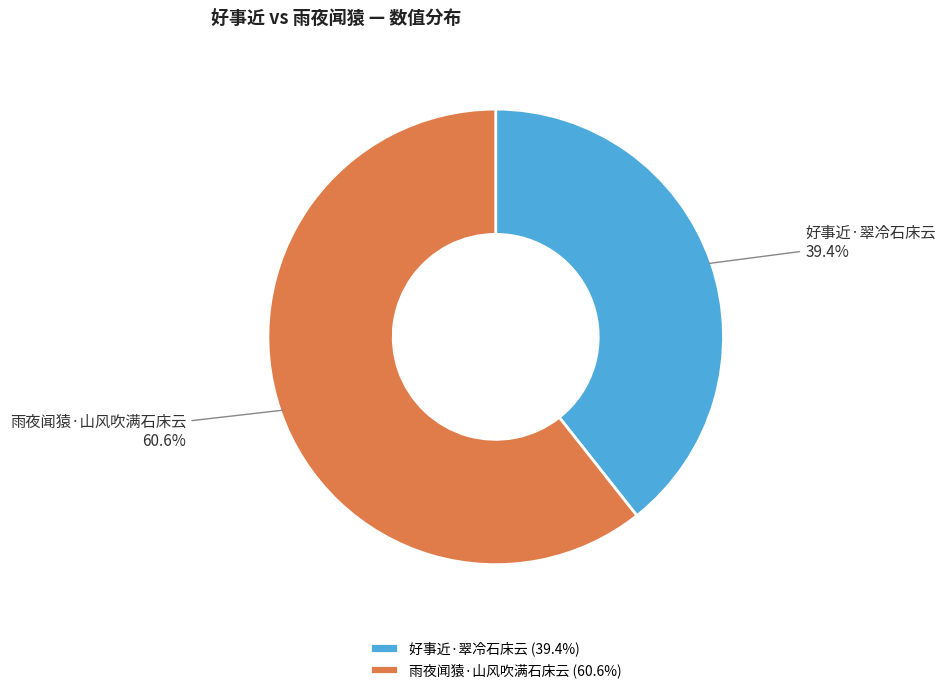

The 雨夜闻猿·山风吹满石床云 slice represents 61% of the pie. True or false?

True